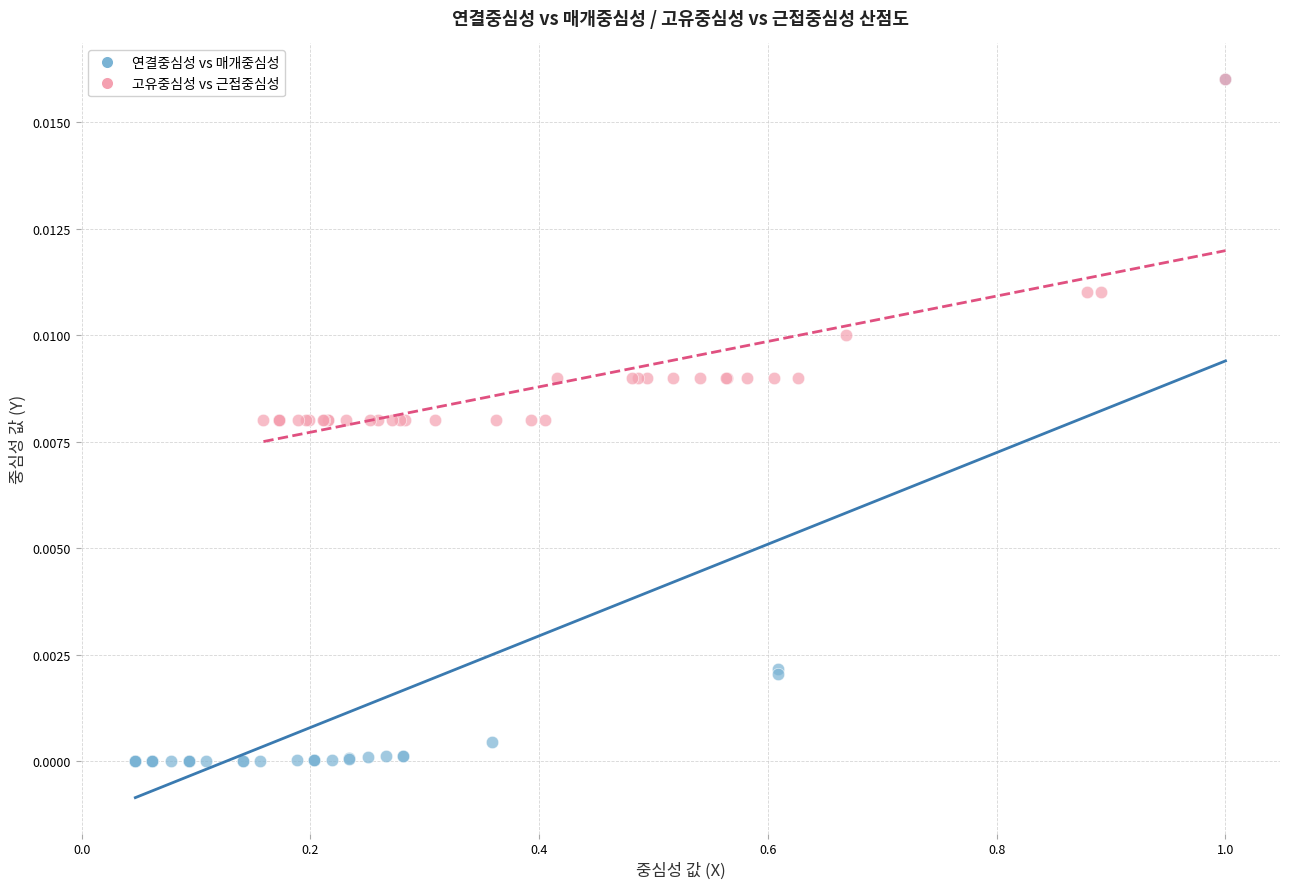

Which series reaches the minimum Y coordinate?

연결중심성 vs 매개중심성